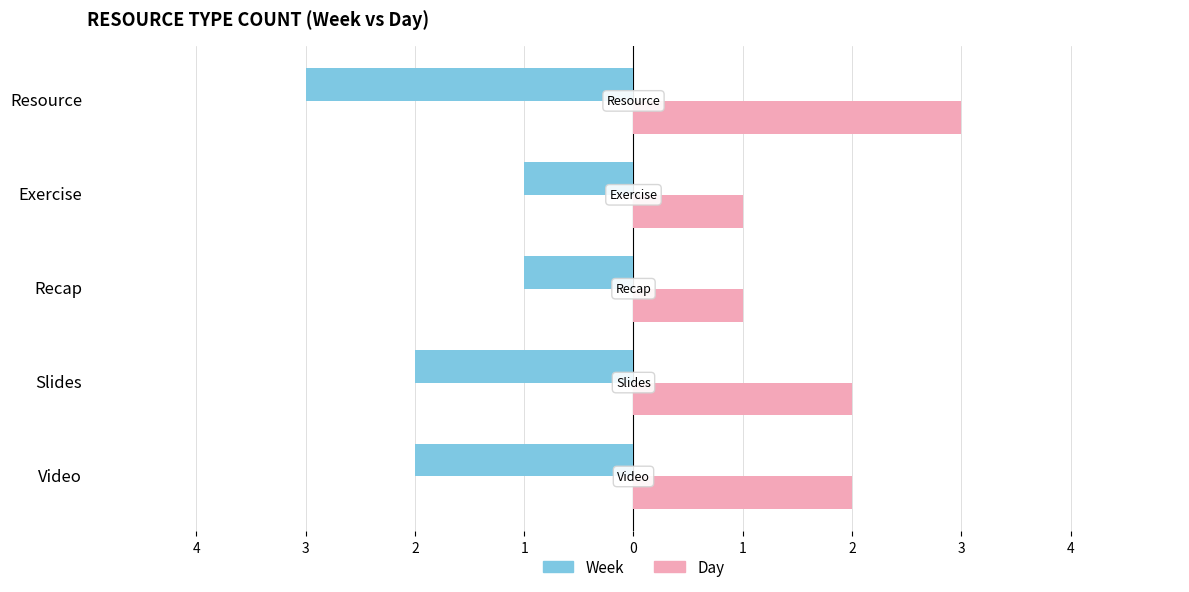

What are all the series names shown in the legend?

Week, Day